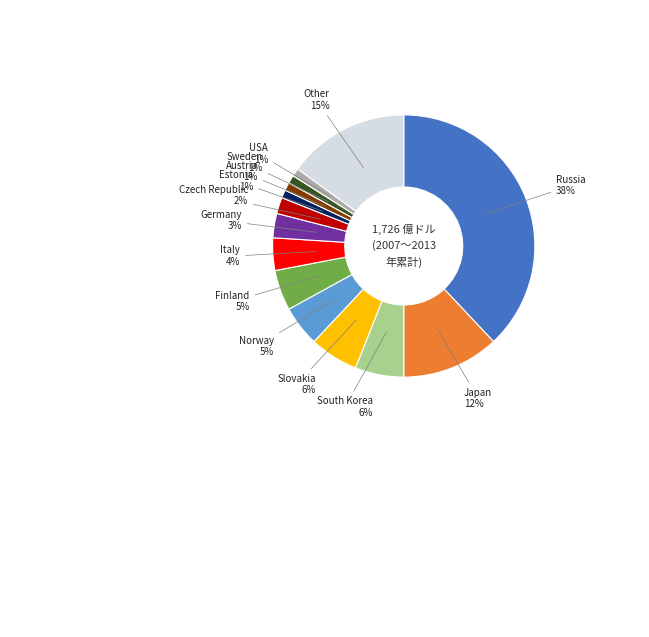

Is there a majority slice in this chart?

No